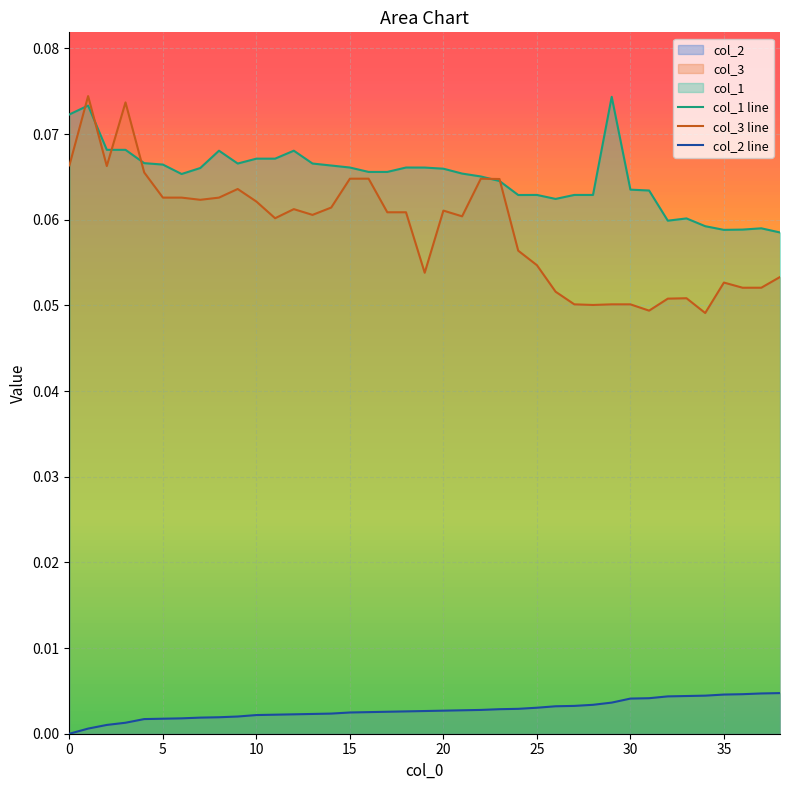

What is the greatest value displayed?

0.1